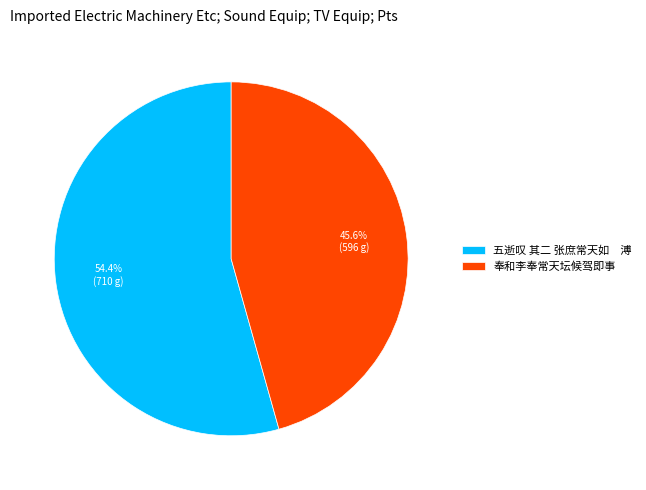

Is there any slice that represents more than half of the pie?

Yes